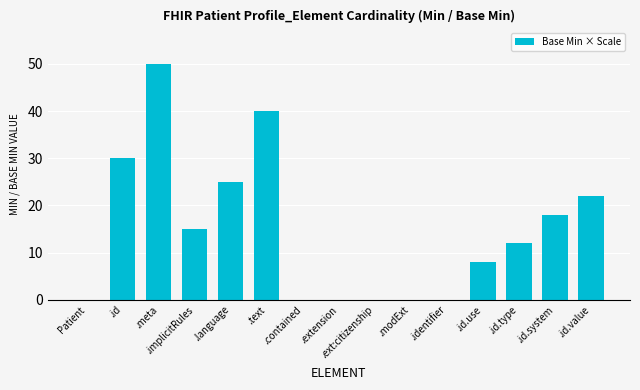

The value at .id.value is 22. True or false?

True